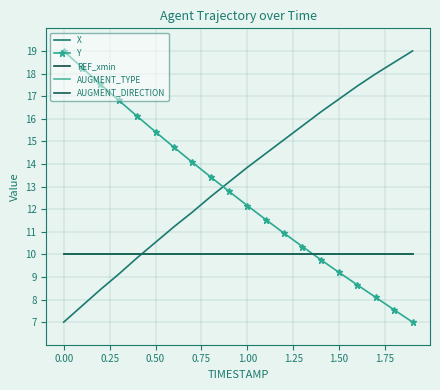

At which label is AUGMENT_TYPE closest to 10?

−0.25